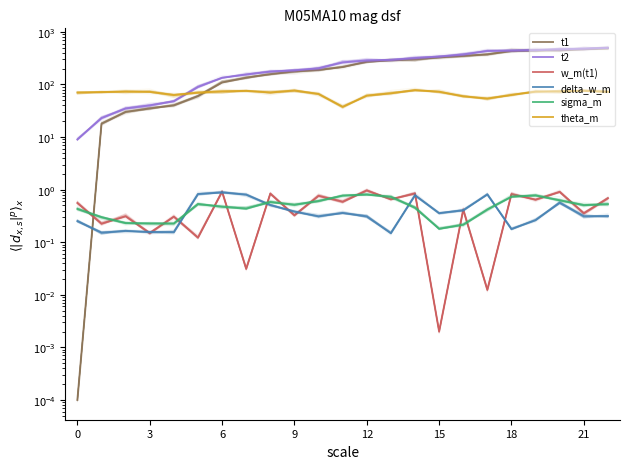

At which category is the sum across all series the highest?

22